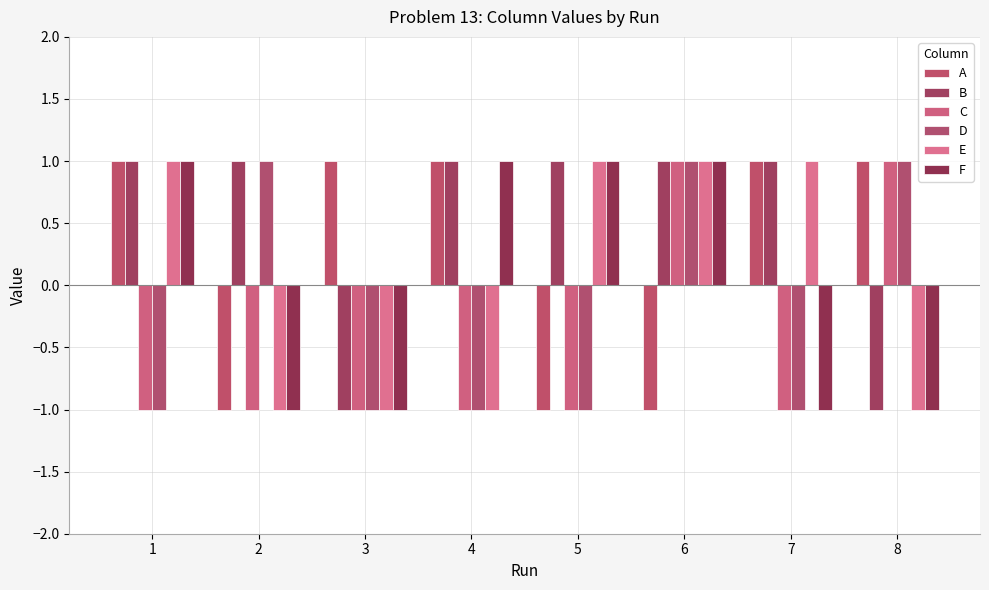

Are the bars horizontal?

No